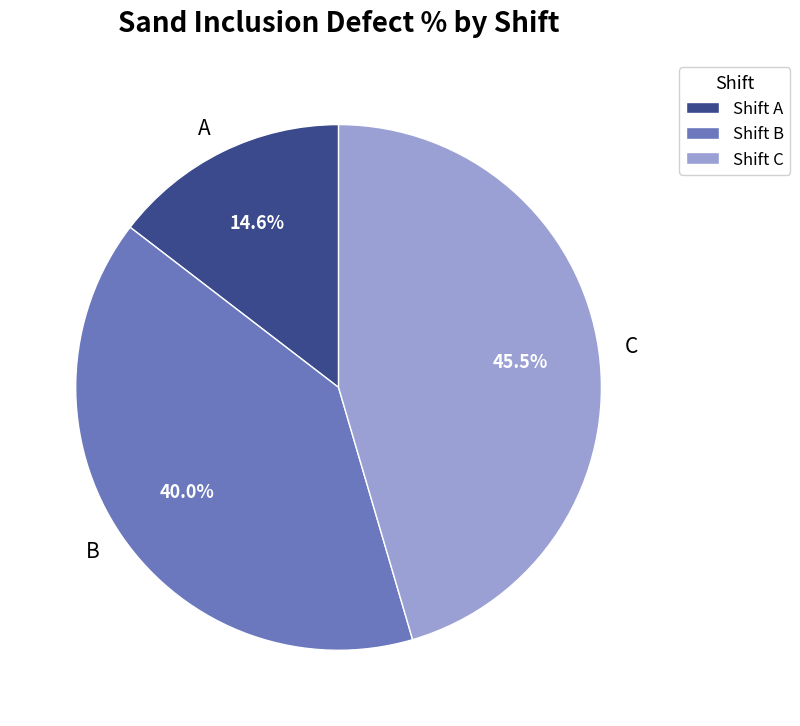

To the nearest percent, what is the difference between the largest and smallest slice percentages?

31%